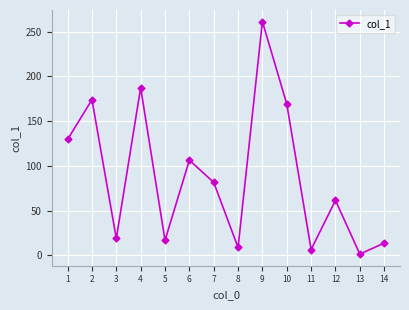

The value at 2 is 261.9. True or false?

False